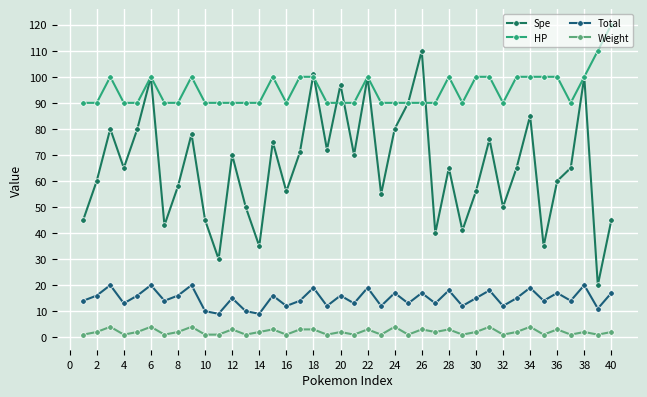

True or false: Weight and HP intersect in this chart.

False